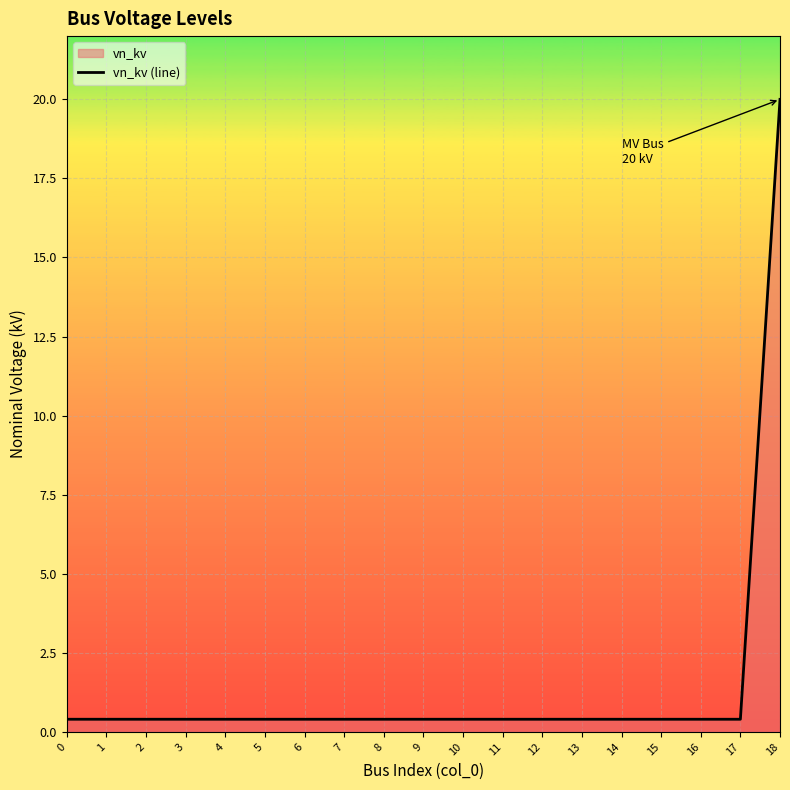

Does the chart display data point markers on the line(s)?

No